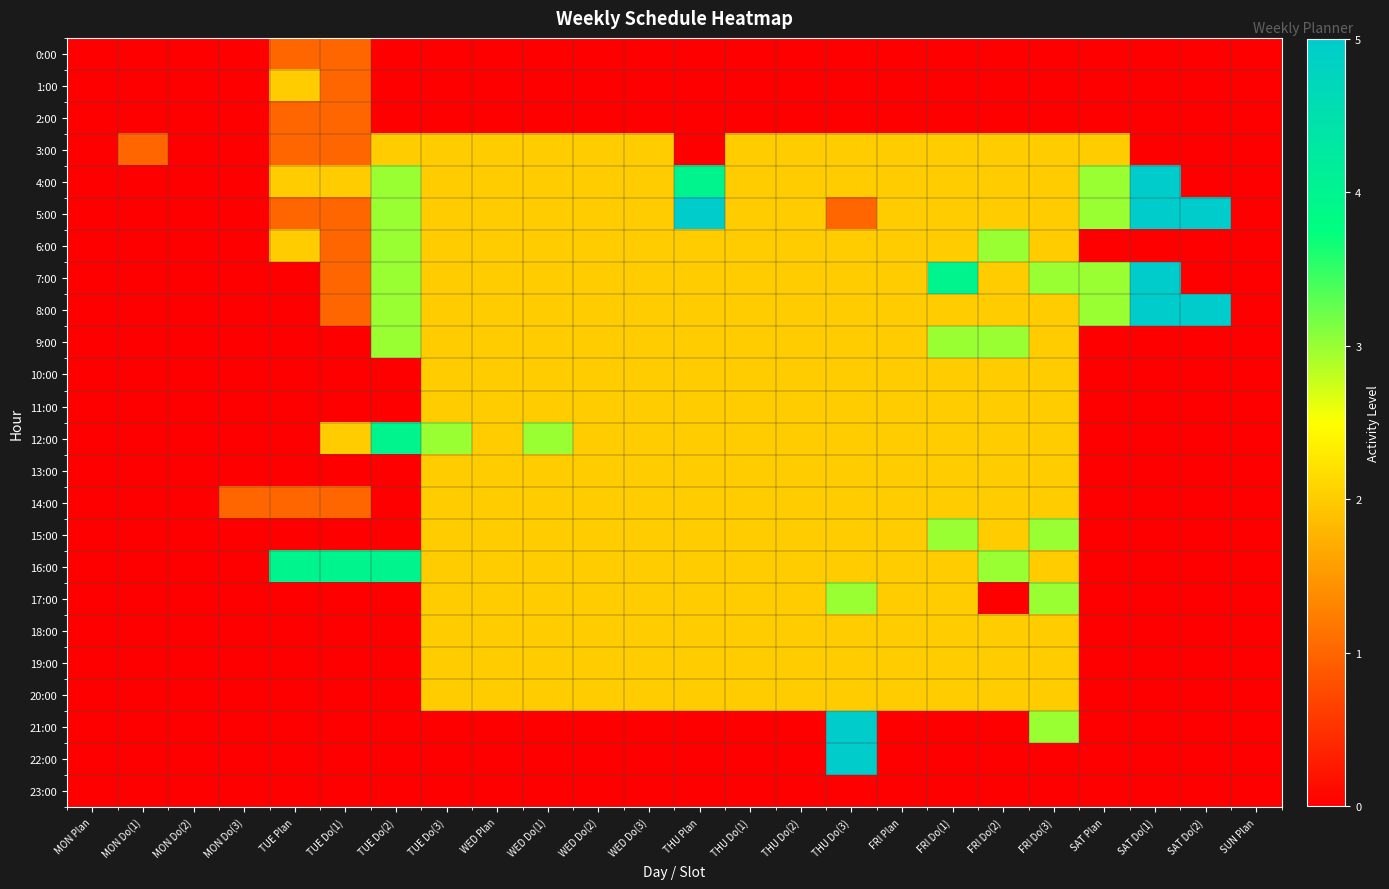

At THU Do(2), list the series in order from smallest to largest.

0:00, 1:00, 2:00, 21:00, 22:00, 23:00, 3:00, 4:00, 5:00, 6:00, 7:00, 8:00, 9:00, 10:00, 11:00, 12:00, 13:00, 14:00, 15:00, 16:00, 17:00, 18:00, 19:00, 20:00